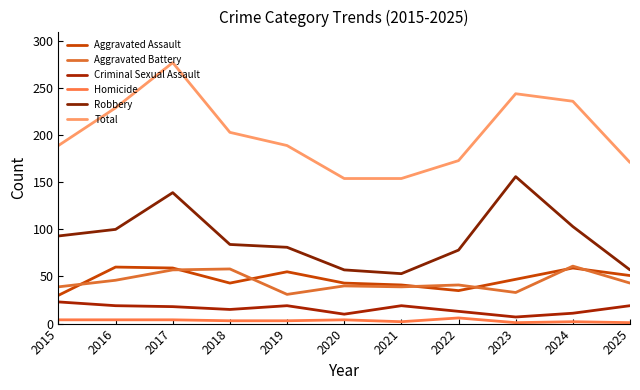

How many lines are shown in the chart?

6